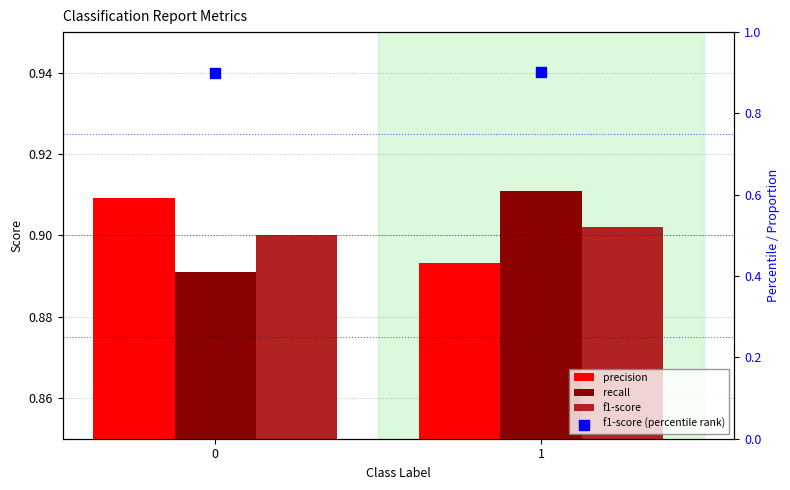

Which series reaches the minimum Y coordinate?

recall